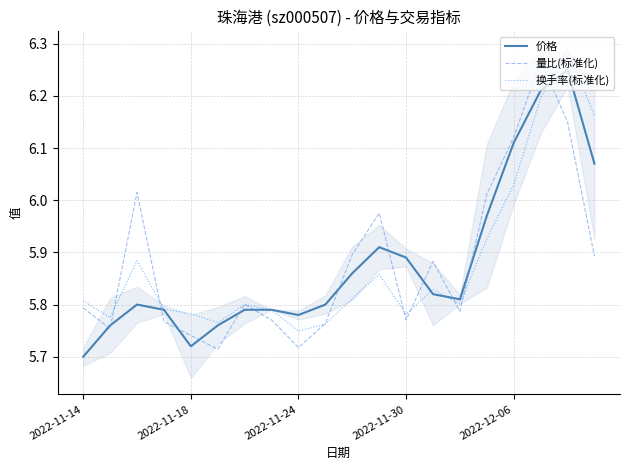

The value of 量比(标准化) at 2022-11-24 is 3.2. True or false?

False